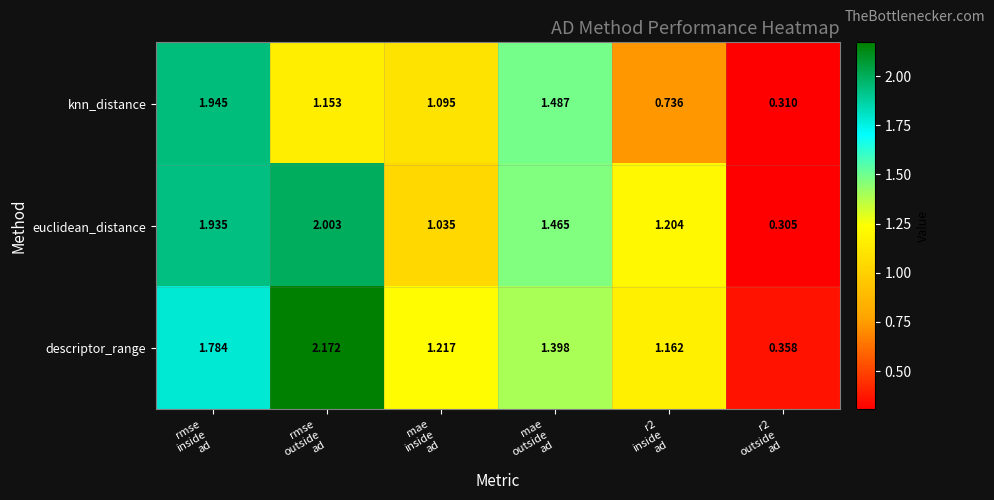

Which series has the largest total across all categories?

descriptor_range